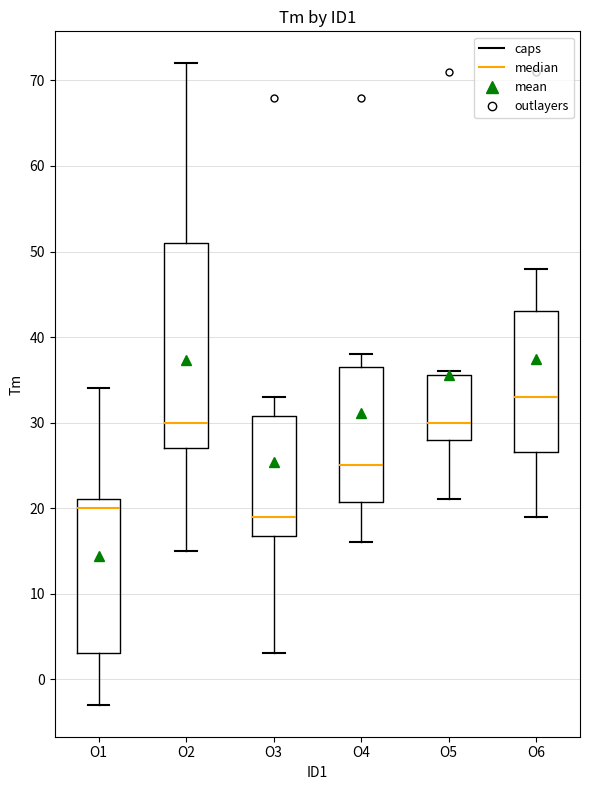

Reading left to right, transcribe this box plot: for each box, give where its median line is, the range the box spans, and where its two whiskers end, as read against the y-axis. The values are not printed on the chart, so give them approximately, as read against the axis.

O1: median 20, box 3 to 21, whiskers -3 to 34
O2: median 30, box 27 to 51, whiskers 15 to 72
O3: median 19, box 17 to 31, whiskers 3 to 33
O4: median 25, box 21 to 37, whiskers 16 to 38
O5: median 30, box 28 to 36, whiskers 21 to 36 (just above the box's upper edge)
O6: median 33, box 27 to 43, whiskers 19 to 48